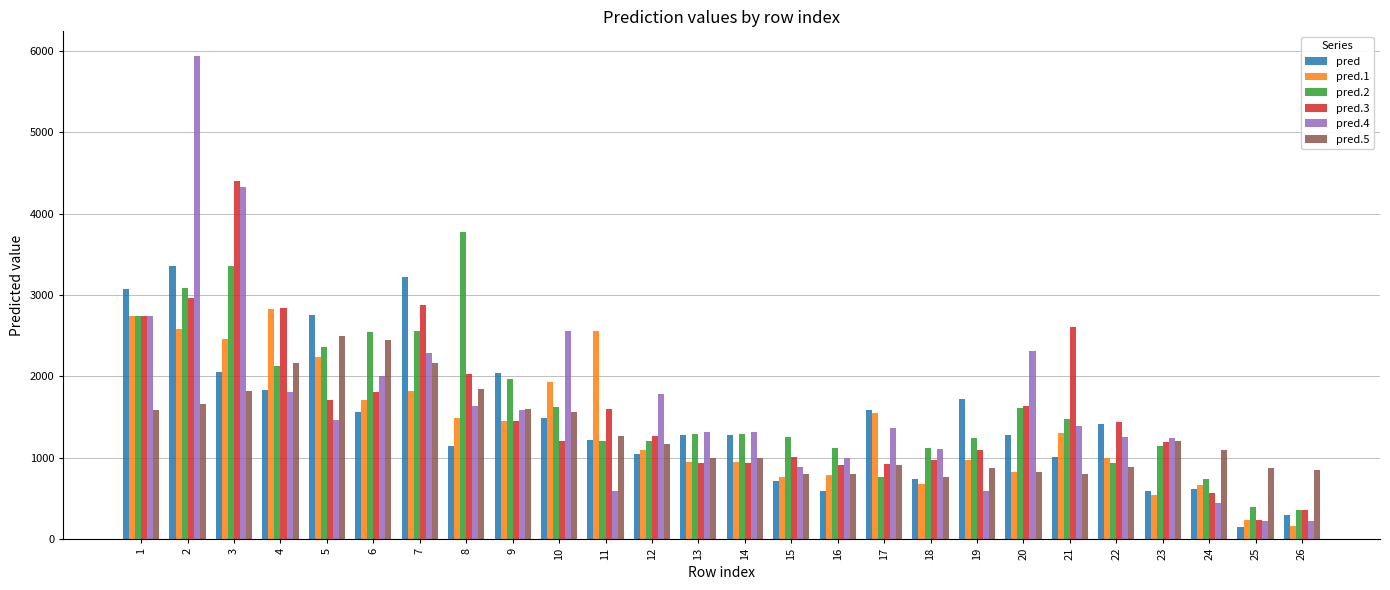

What is the total value across all series at 22?

6922.9